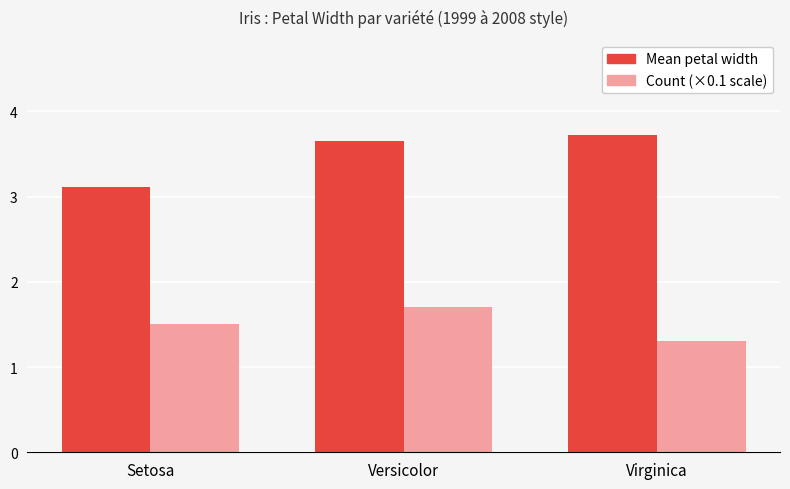

Reading left to right, what are all the values shown in this chart?

Mean petal width: Setosa=3.1	Versicolor=3.7	Virginica=3.7
Count (×0.1 scale): Setosa=1.5	Versicolor=1.7	Virginica=1.3